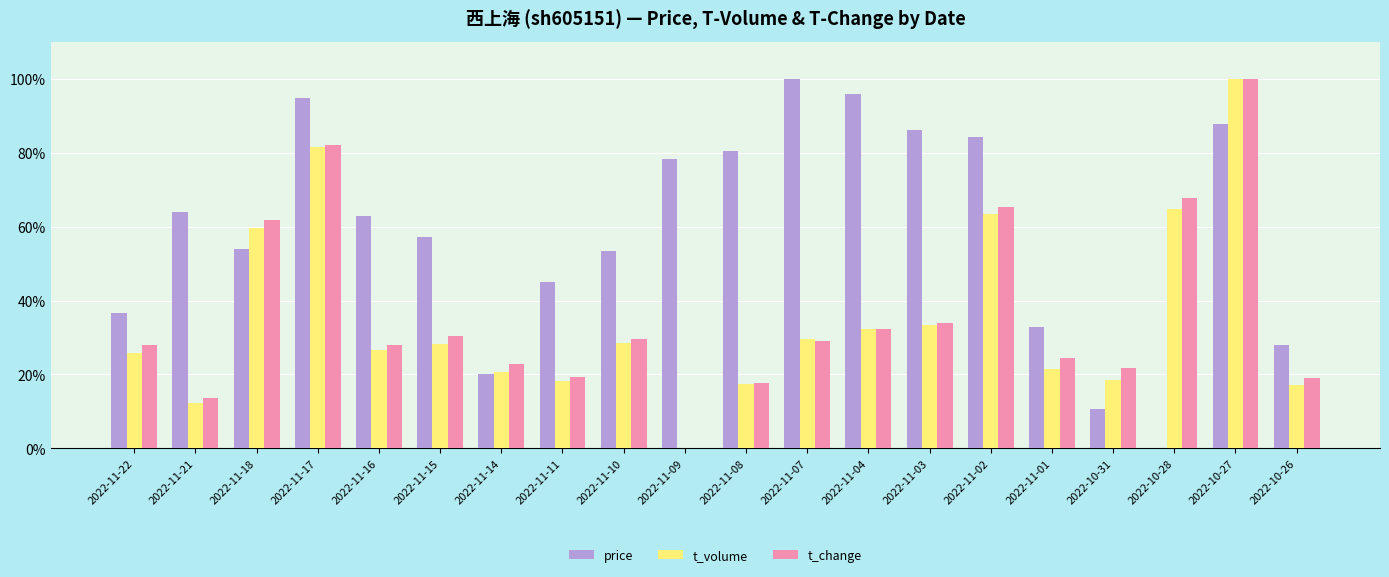

True or false: price has a value of 10.6 at 2022-10-31.

True